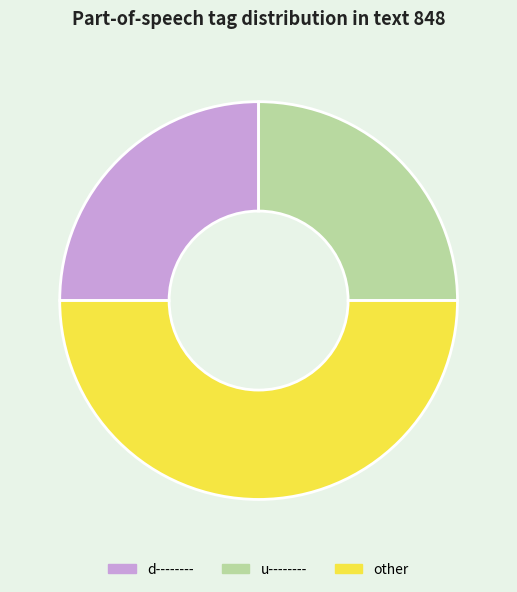

The other slice represents 38% of the pie. True or false?

False